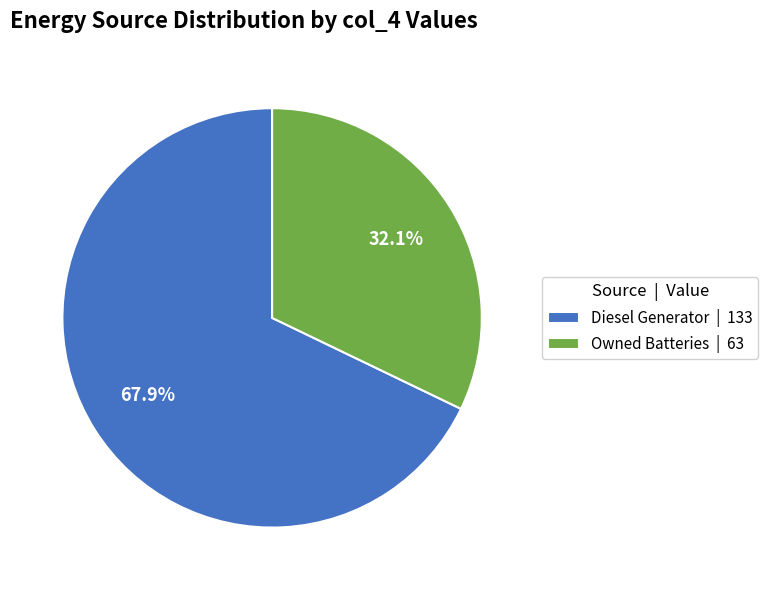

To the nearest percent, what is the difference between the largest and smallest slice percentages?

36%